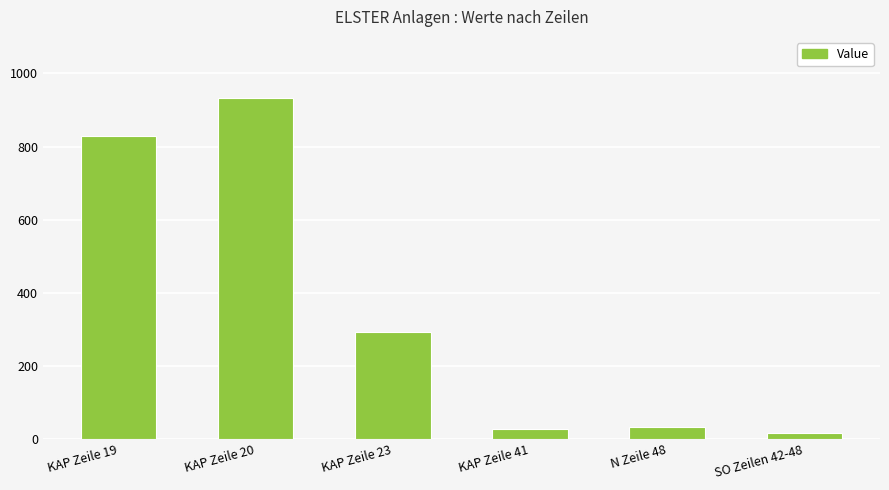

What is the difference between the maximum and minimum values?

916.9